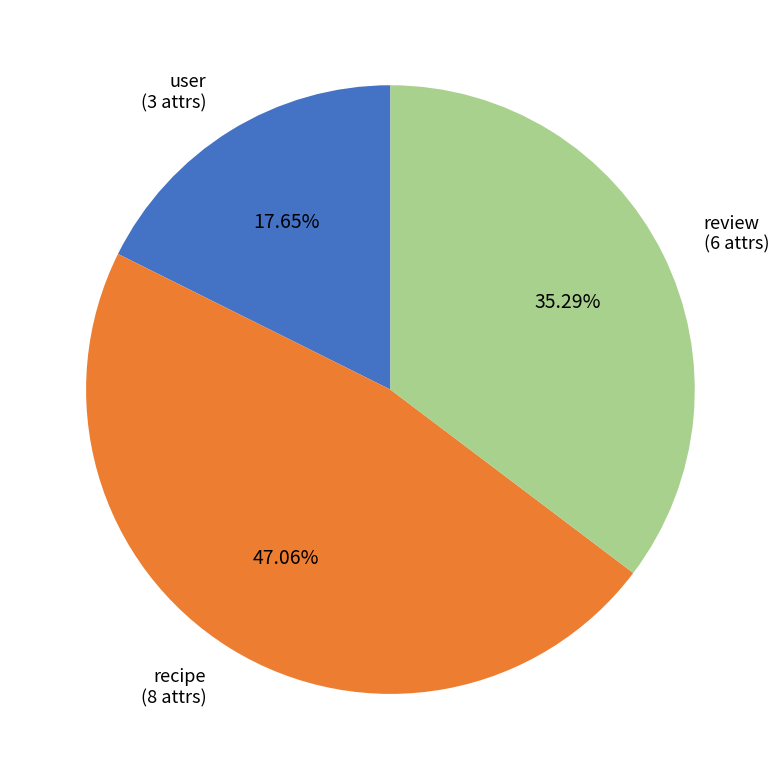

Which slice is the largest?

recipe